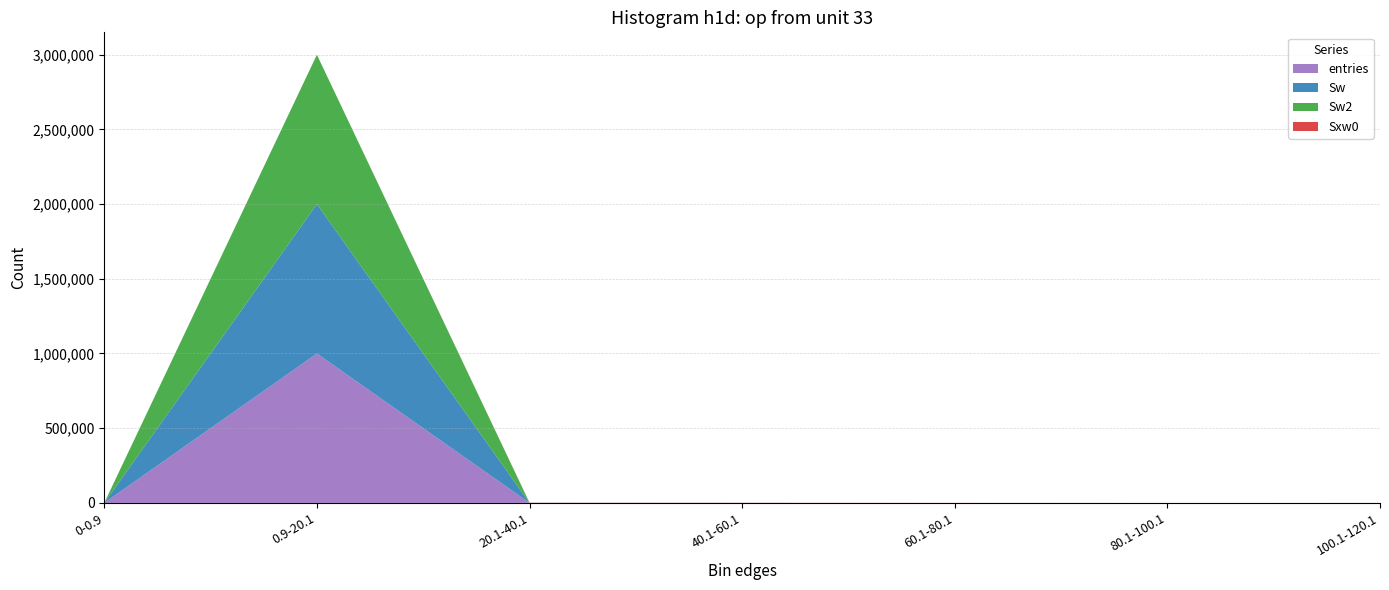

Reading left to right, extract all data points from this chart.

entries: 0-0.9=0	0.9-20.1=999792	20.1-40.1=165	40.1-60.1=33	60.1-80.1=7	80.1-100.1=1	100.1-120.1=2
Sw: 0-0.9=0	0.9-20.1=999792	20.1-40.1=165	40.1-60.1=33	60.1-80.1=7	80.1-100.1=1	100.1-120.1=2
Sw2: 0-0.9=0	0.9-20.1=999792	20.1-40.1=165	40.1-60.1=33	60.1-80.1=7	80.1-100.1=1	100.1-120.1=2
Sxw0: 0-0.9=0	0.9-20.1=0	20.1-40.1=1125	40.1-60.1=897	60.1-80.1=335	80.1-100.1=61	100.1-120.1=178